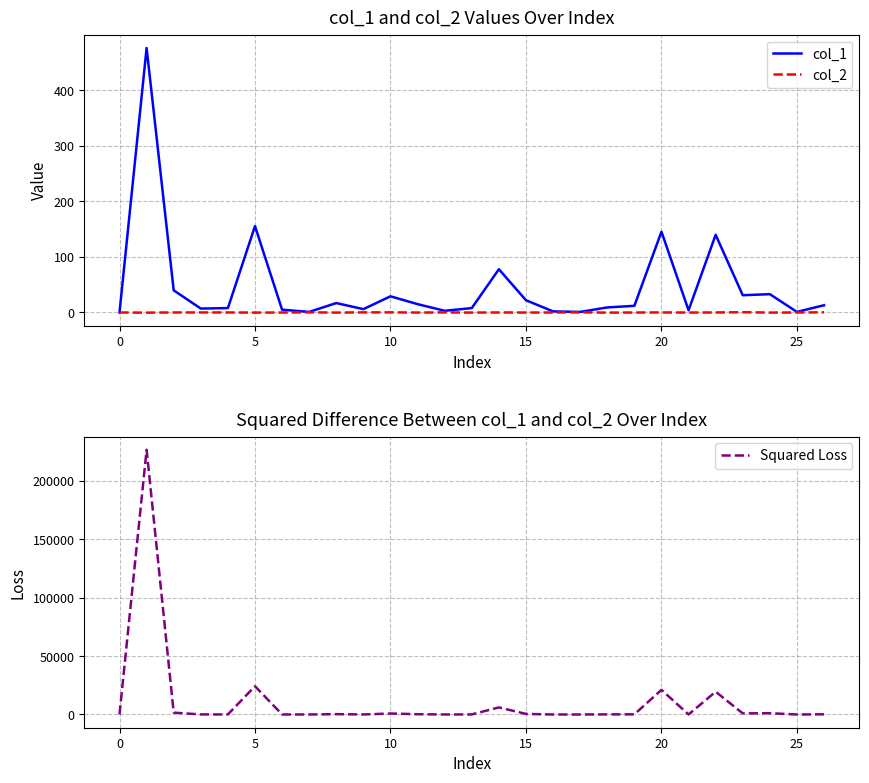

How many series are shown in this chart?

3